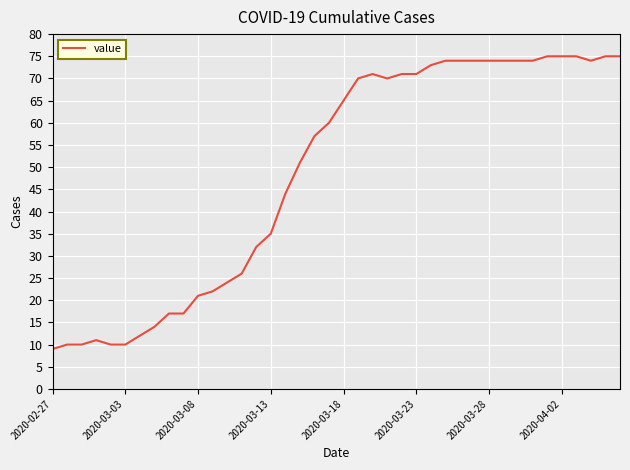

What is the average value?

49